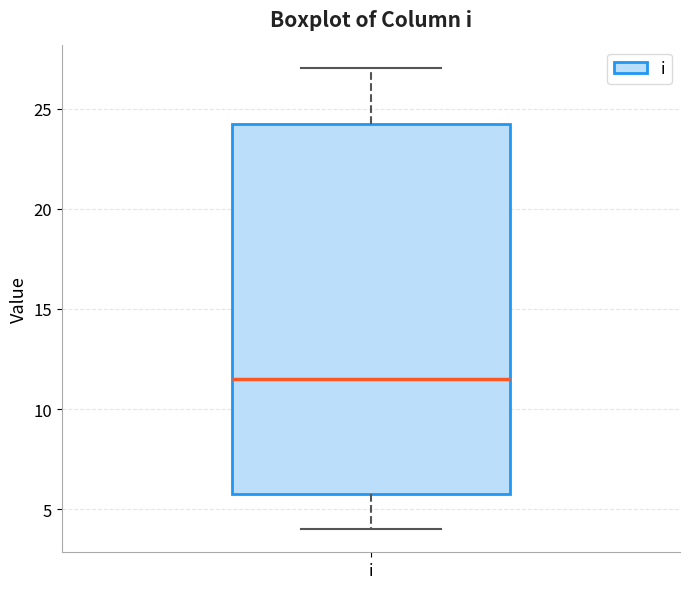

Read this box plot against the y-axis: the position of the median line, the range covered by the box, and the ends of both whiskers. The values are not printed on the chart, so give them approximately, as read against the axis.

median 11.5, box 6.0 to 24.5, whiskers 4.0 to 27.0